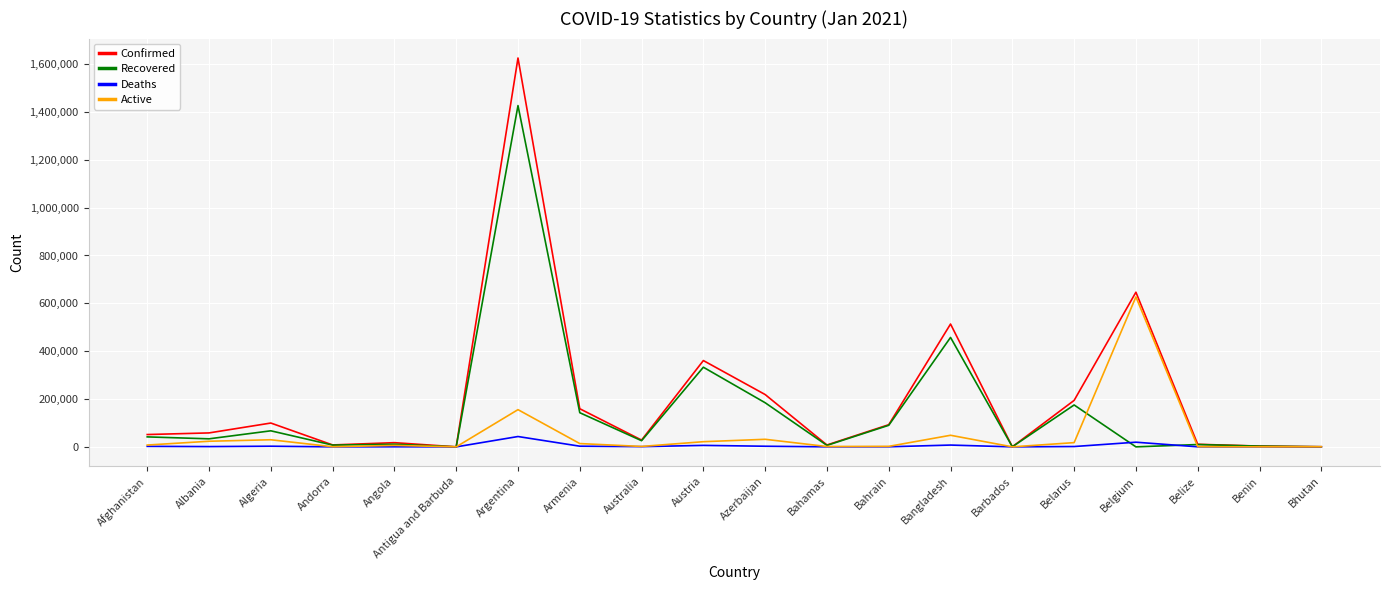

List the series in order of their overall mean, highest first.

Confirmed, Recovered, Active, Deaths